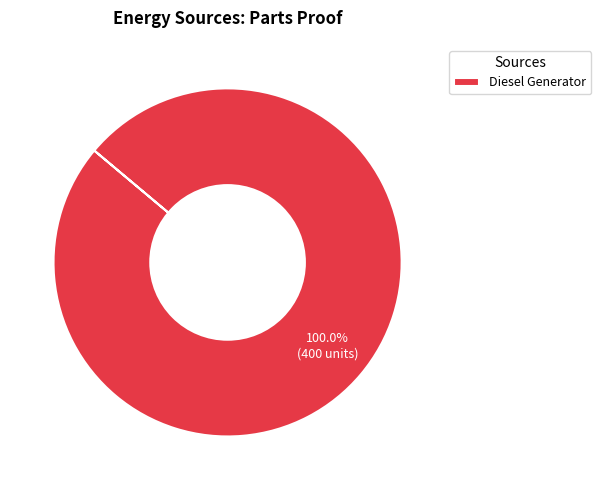

Count the number of slices in the pie.

1